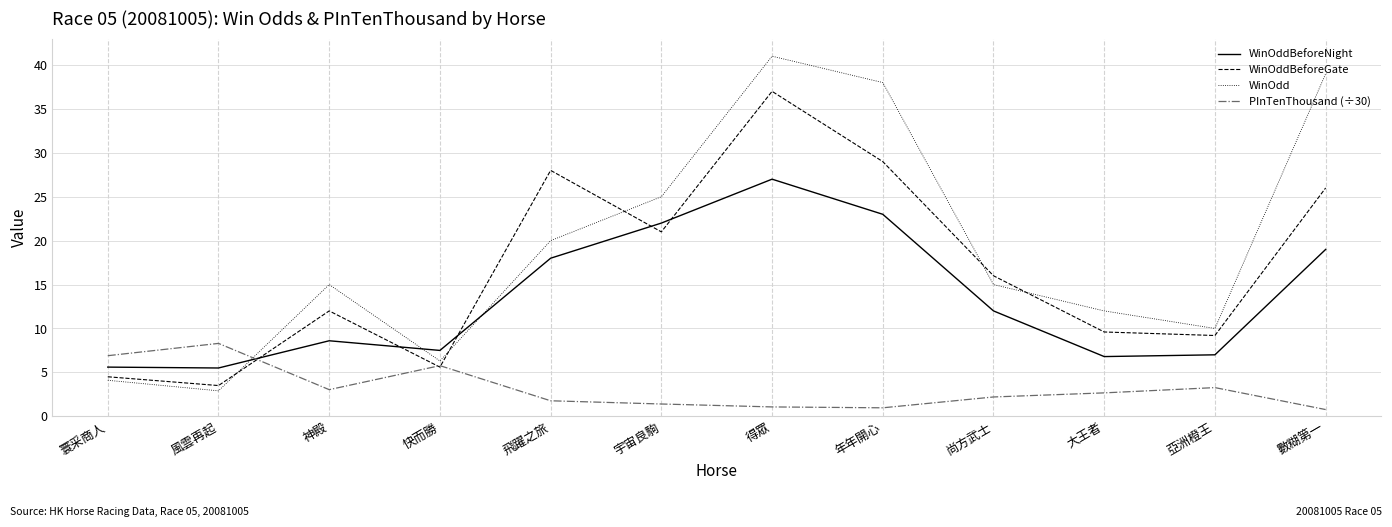

The PInTenThousand (÷30) series shows 3.3 at 亞洲橙王. True or false?

True